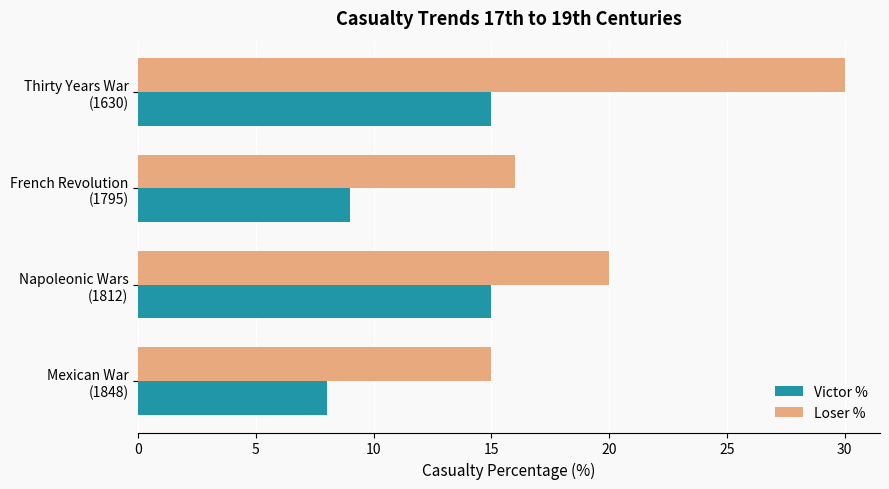

Which series has the widest spread of values?

Loser %